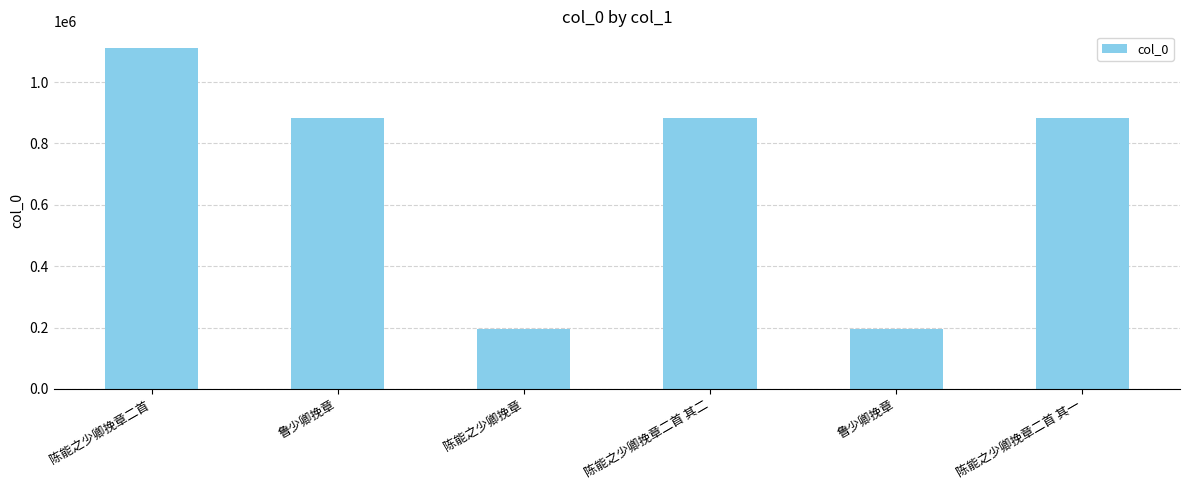

What is the value of the 1st bar from the left?

1110123